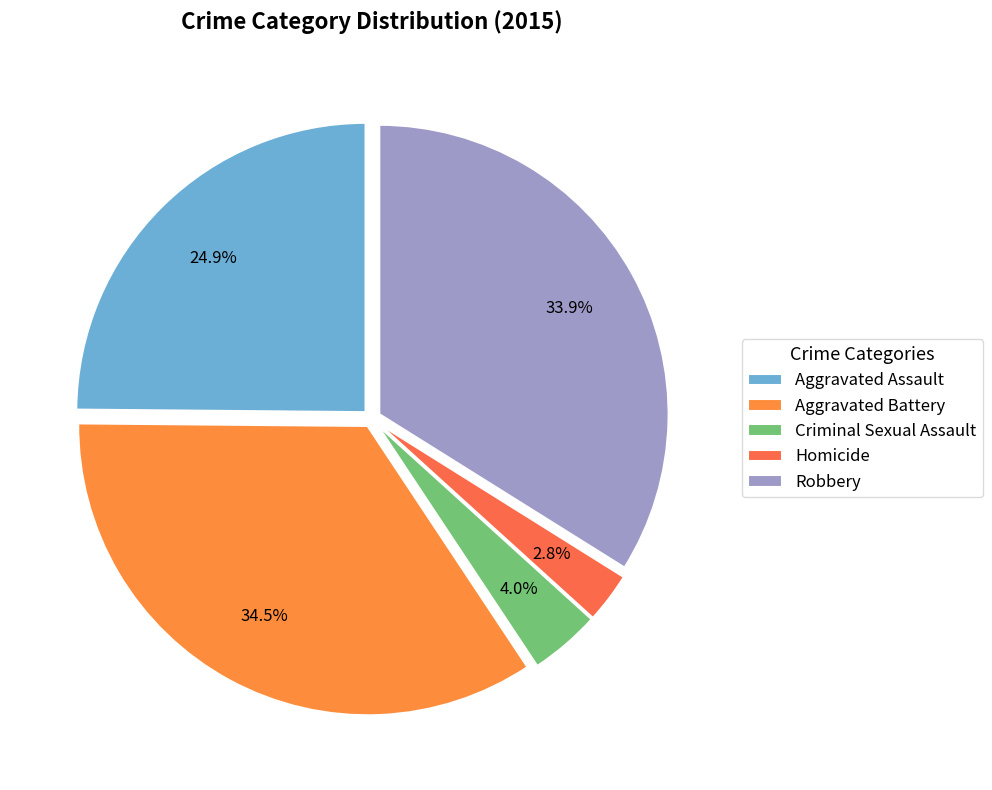

Rank the categories by value from lowest to highest.

Homicide, Criminal Sexual Assault, Aggravated Assault, Robbery, Aggravated Battery